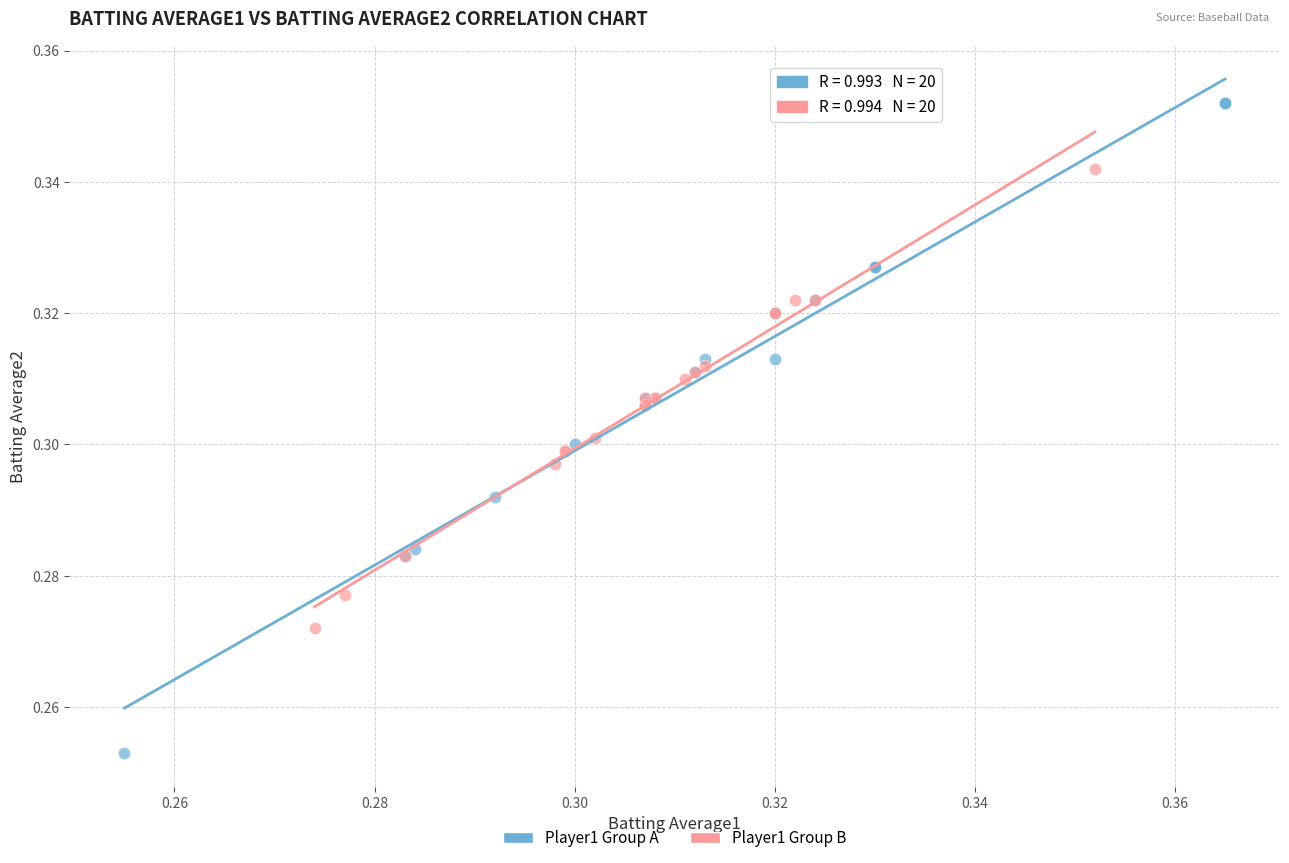

Which series contains the highest Y value?

Player1 Group A